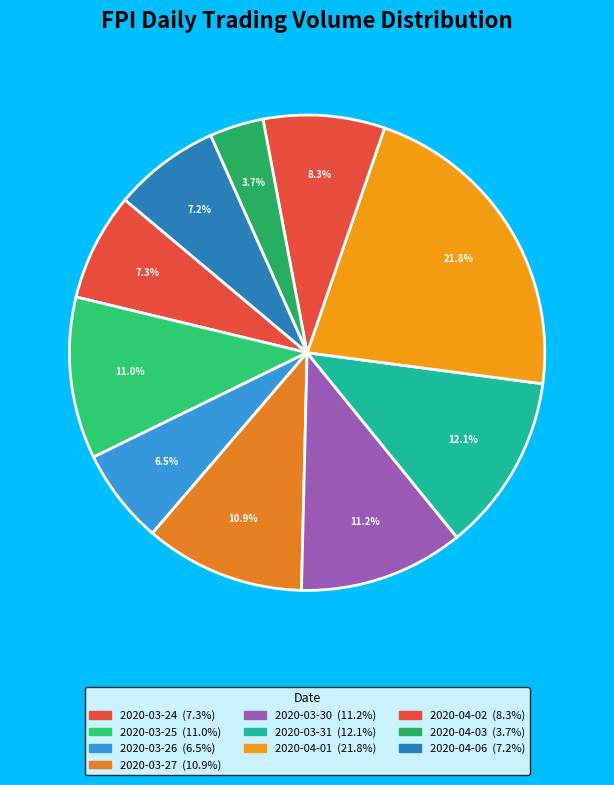

Count the number of slices in the pie.

10